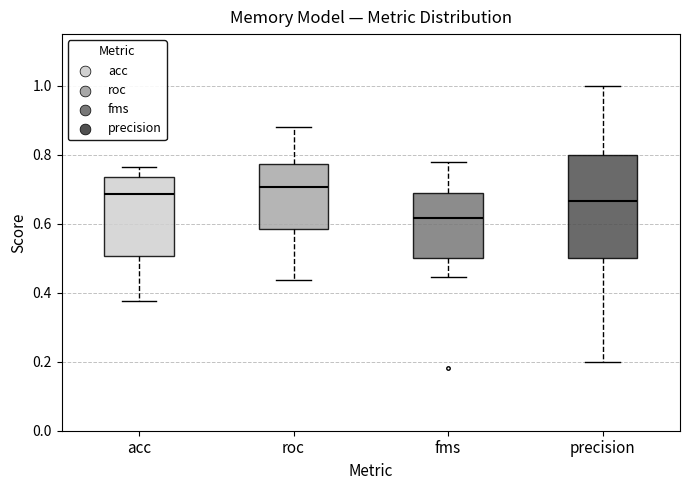

Reading left to right, read every box against the y-axis: the position of its median line, the range the box covers, and the ends of its whiskers. The values are not printed on the chart, so give them approximately, as read against the axis.

acc: median 0.68, box 0.50 to 0.74, whiskers 0.38 to 0.76
roc: median 0.70, box 0.58 to 0.78, whiskers 0.44 to 0.88
fms: median 0.62, box 0.50 to 0.68, whiskers 0.44 to 0.78
precision: median 0.66, box 0.50 to 0.80, whiskers 0.20 to 1.00